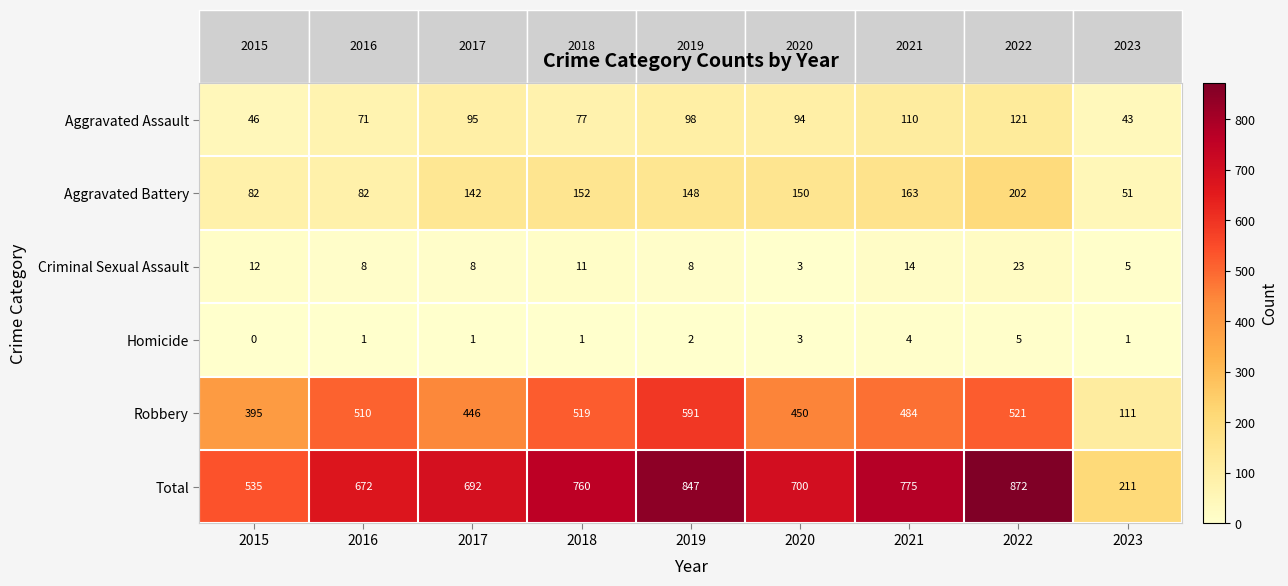

At how many categories does at least one series exceed 95?

9